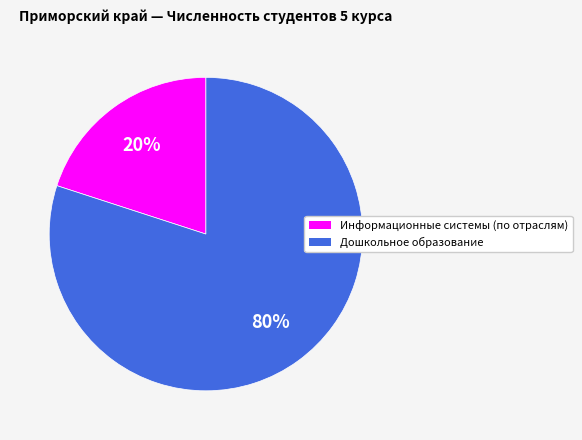

Combined, do Дошкольное образование and Информационные системы (по отраслям) account for over 50%?

Yes